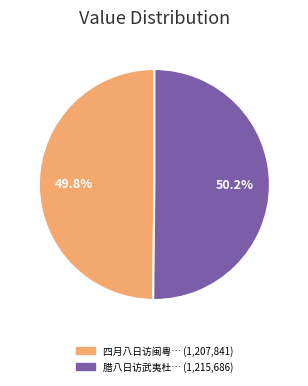

Is there any slice that represents more than half of the pie?

Yes